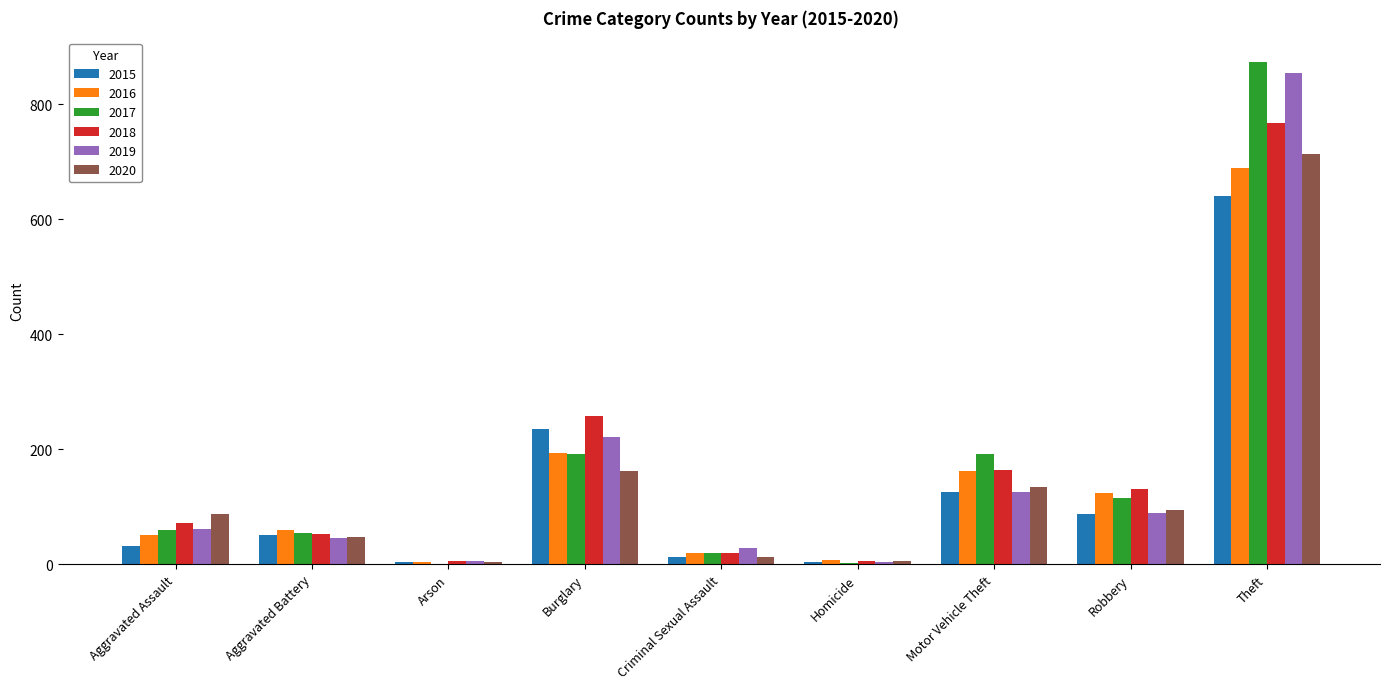

Which label corresponds to the largest value in the chart?

Theft